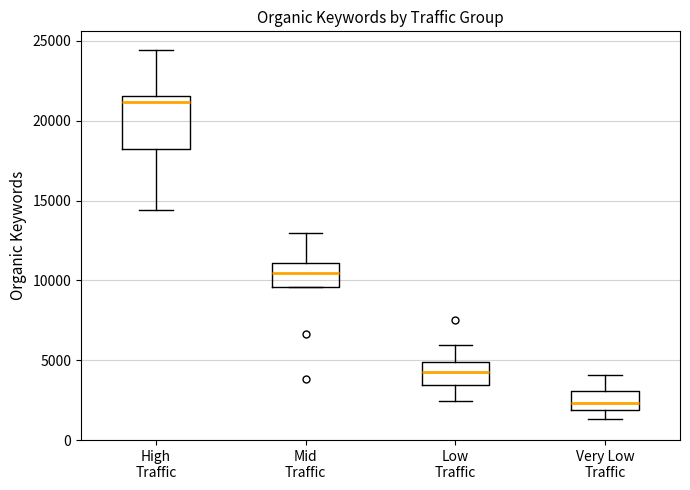

Reading left to right, read every box against the y-axis: the position of its median line, the range the box covers, and the ends of its whiskers. The values are not printed on the chart, so give them approximately, as read against the axis.

High Traffic: median 21000, box 18000 to 21500, whiskers 14500 to 24500
Mid Traffic: median 10500, box 9500 to 11000, whiskers 9500 to 13000
Low Traffic: median 4000, box 3500 to 5000, whiskers 2500 to 6000
Very Low Traffic: median 2500, box 2000 to 3000, whiskers 1500 to 4000